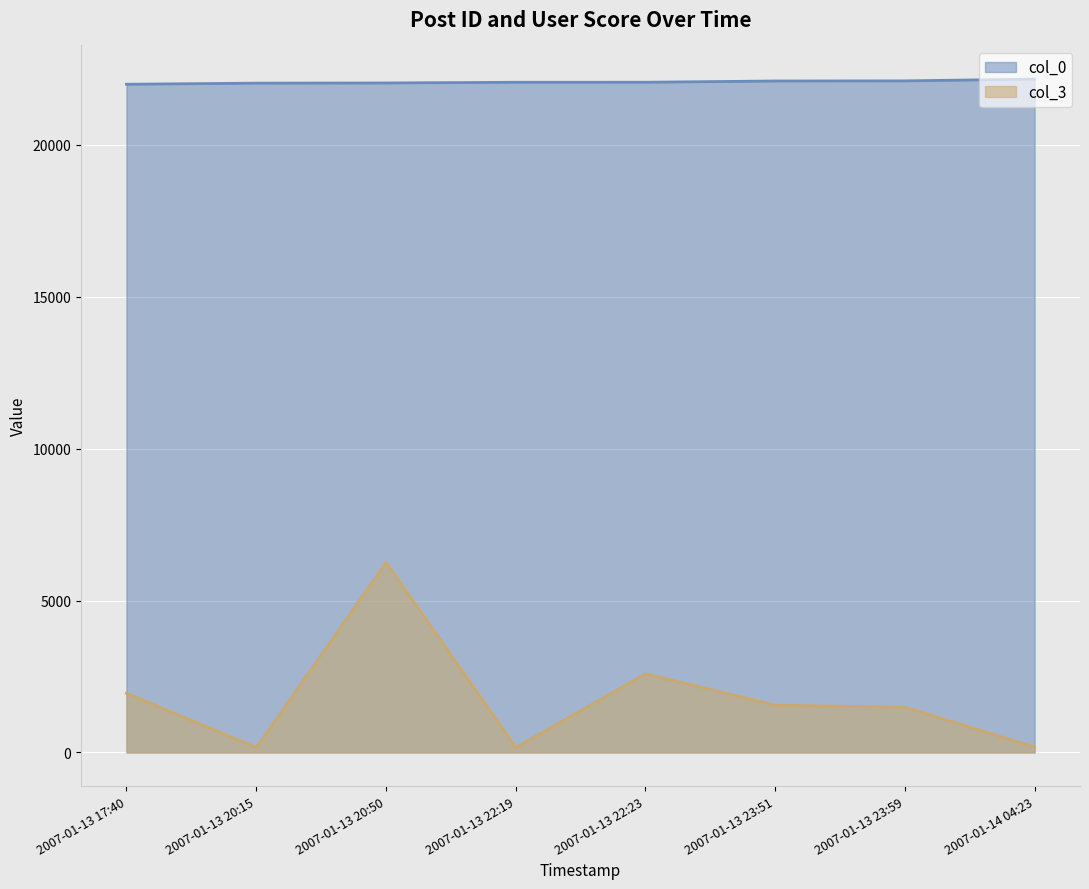

Which series changed the most between 2007-01-13 17:40 and 2007-01-13 23:51?

col_3